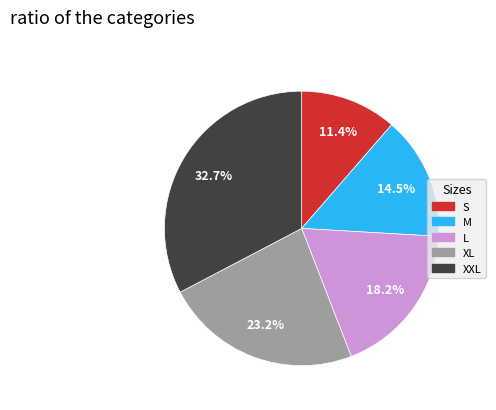

What is the ratio of the value at S to the value at M?

0.8